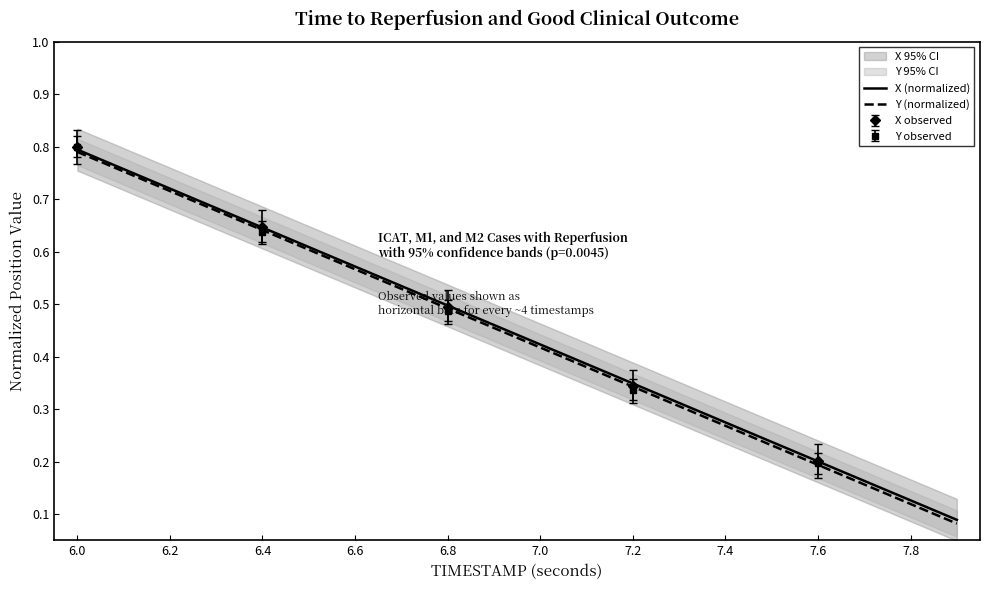

At 6.0, list the series in order from largest to smallest.

X (normalized), Y (normalized)